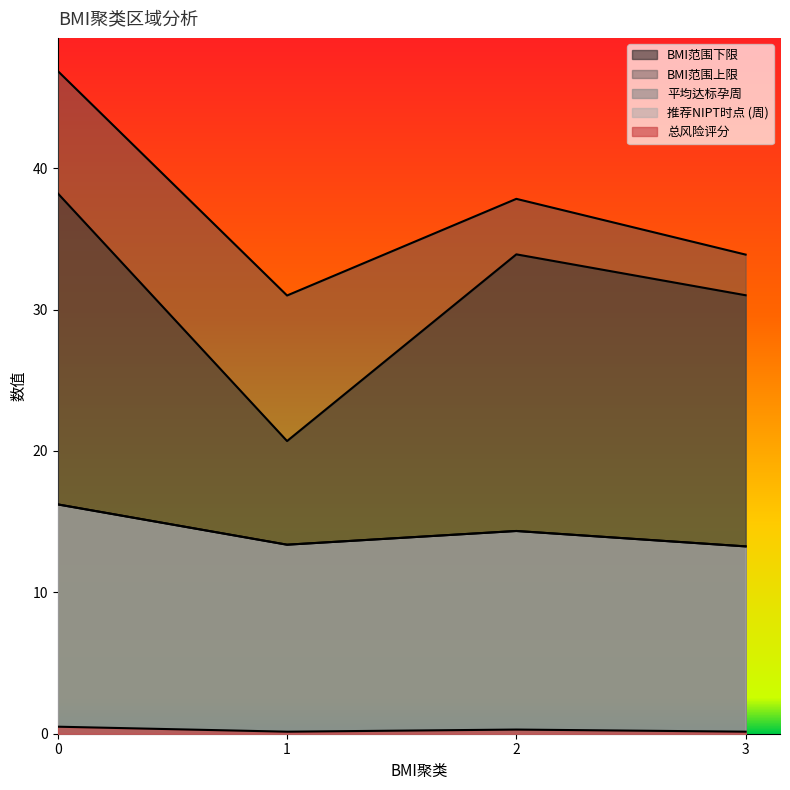

In BMI范围上限, how many points are higher than both neighbors (excluding endpoints)?

1